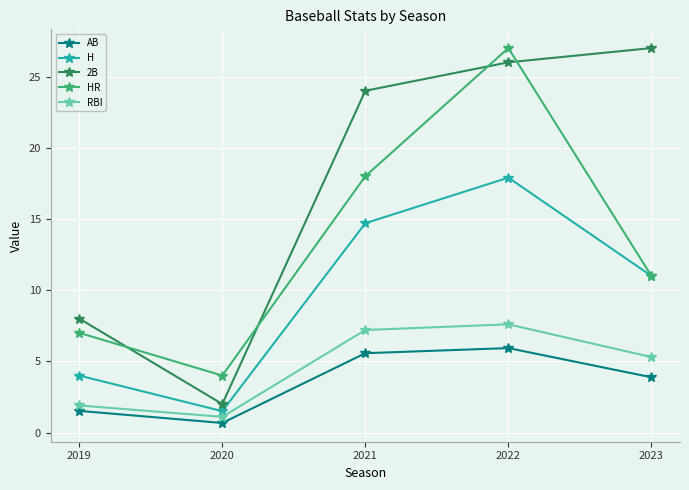

True or false: H and AB cross at least once.

False